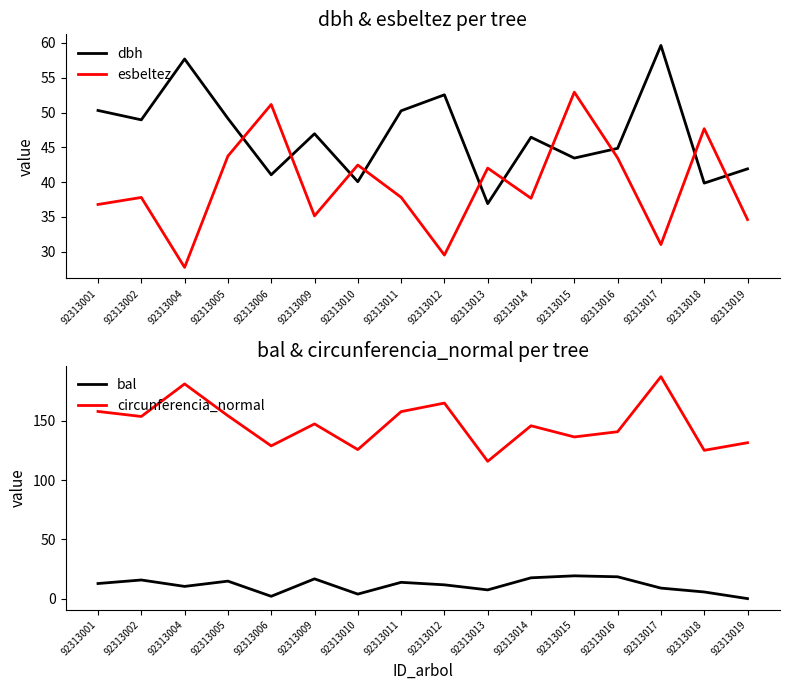

Which label corresponds to the largest value in the chart?

92313017